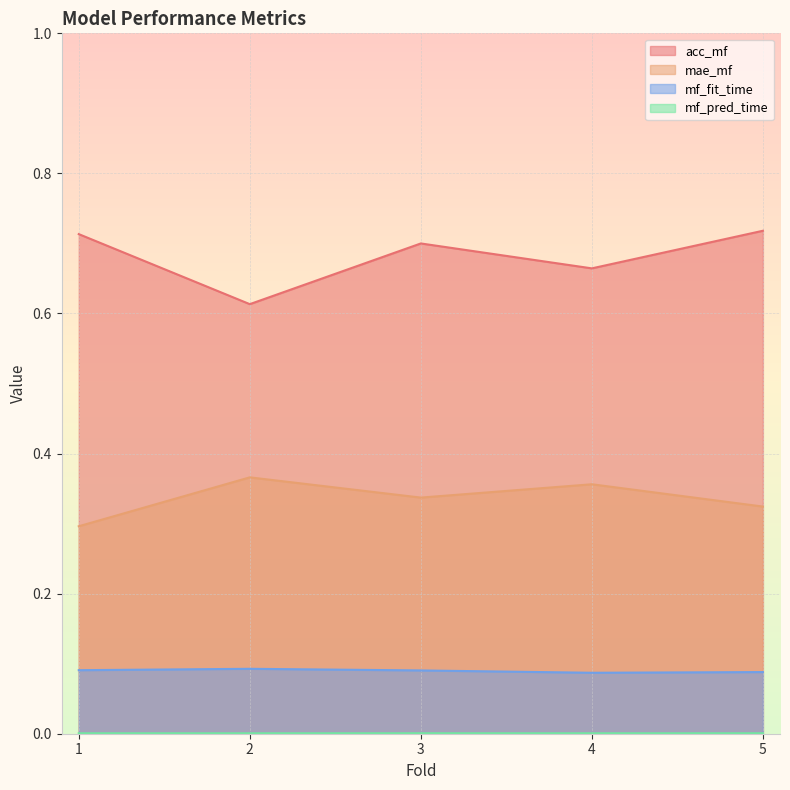

At which label does acc_mf reach its peak?

5